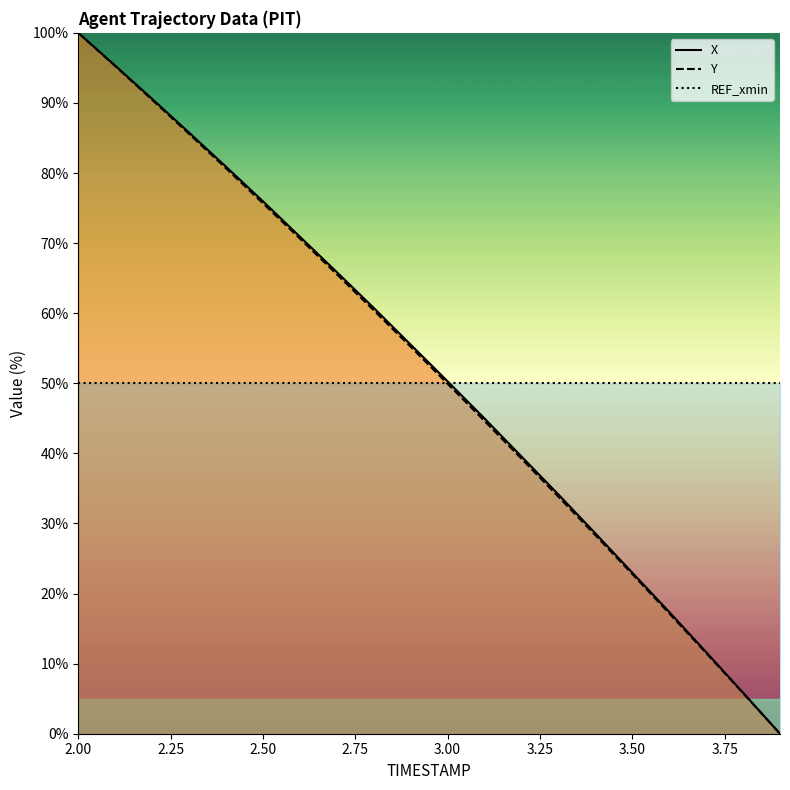

Reading right to left, what are all the values shown in this chart?

X: 0.0	5.9	11.6	17.4	23.0	28.6	34.1	39.6	45.0	50.3	55.5	60.8	65.9	70.9	76.0	80.9	85.8	90.6	95.3	100.0
Y: 0.0	5.8	11.5	17.2	22.8	28.3	33.8	39.2	44.6	49.9	55.2	60.4	65.5	70.7	75.7	80.7	85.6	90.4	95.3	100.0
REF_xmin: 50.0	50.0	50.0	50.0	50.0	50.0	50.0	50.0	50.0	50.0	50.0	50.0	50.0	50.0	50.0	50.0	50.0	50.0	50.0	50.0